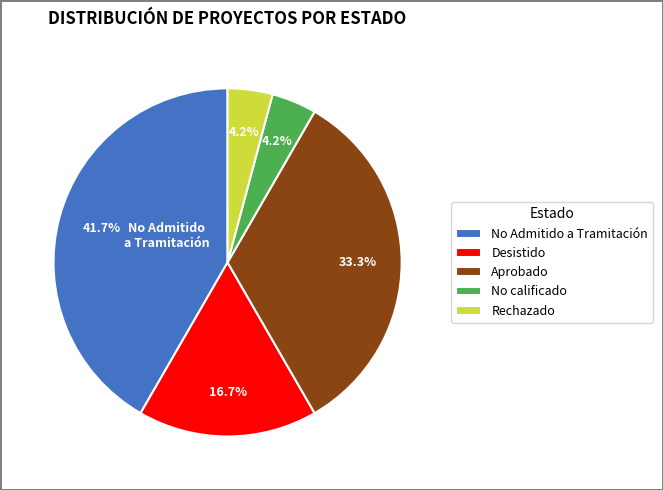

Which category has the biggest portion of the pie?

No Admitido a Tramitación